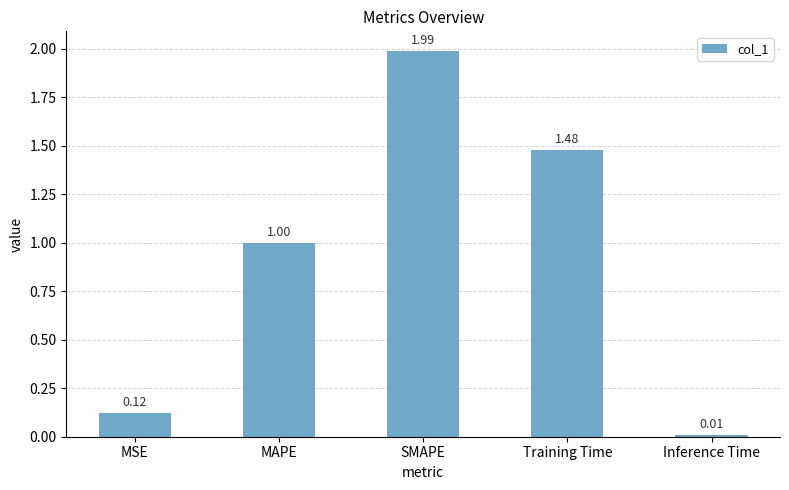

What is the sum of the values at Inference Time and MAPE?

1.0